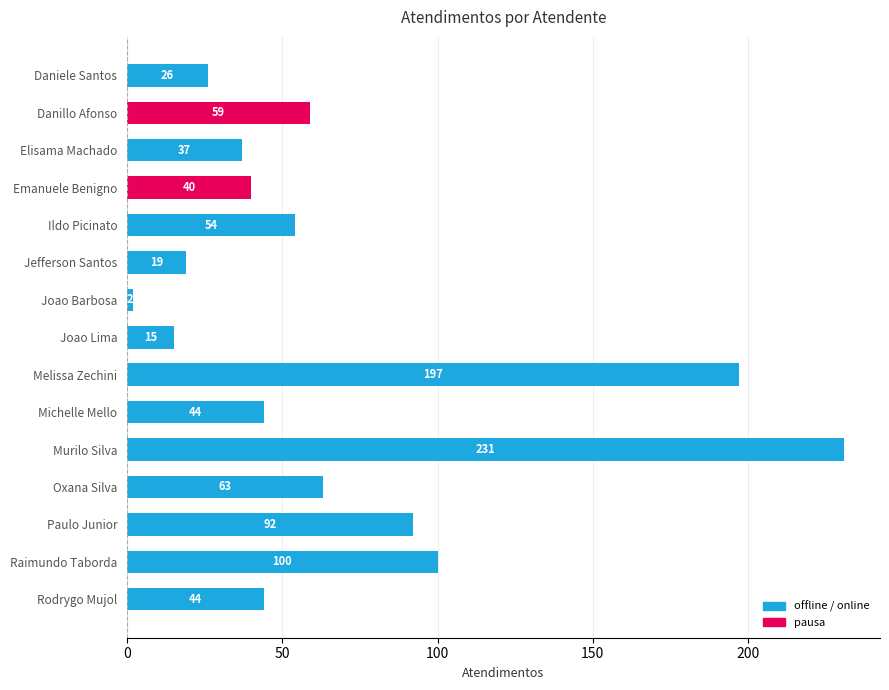

What is the change in value from Danillo Afonso to Rodrygo Mujol?

-15